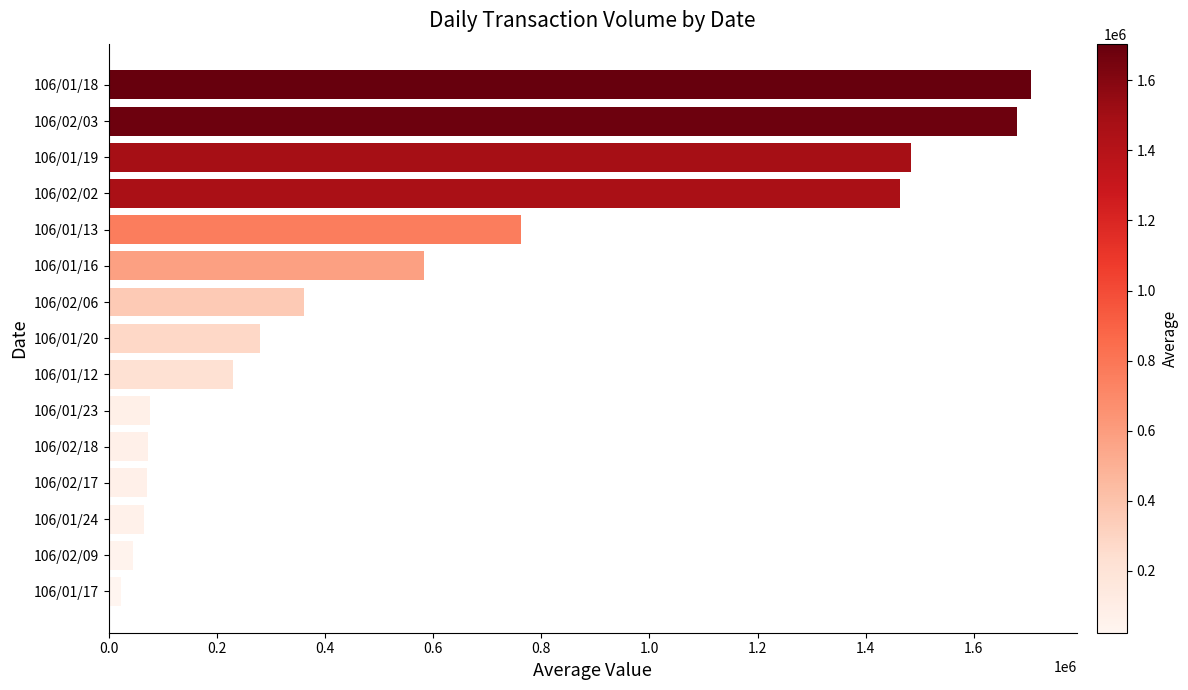

What value does the data have at 106/02/03?

1680410